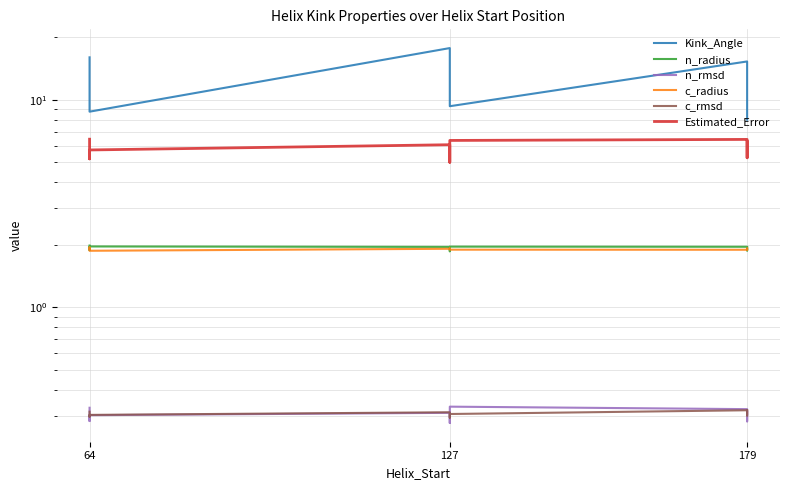

What is the average value of the Kink_Angle series?

12.9